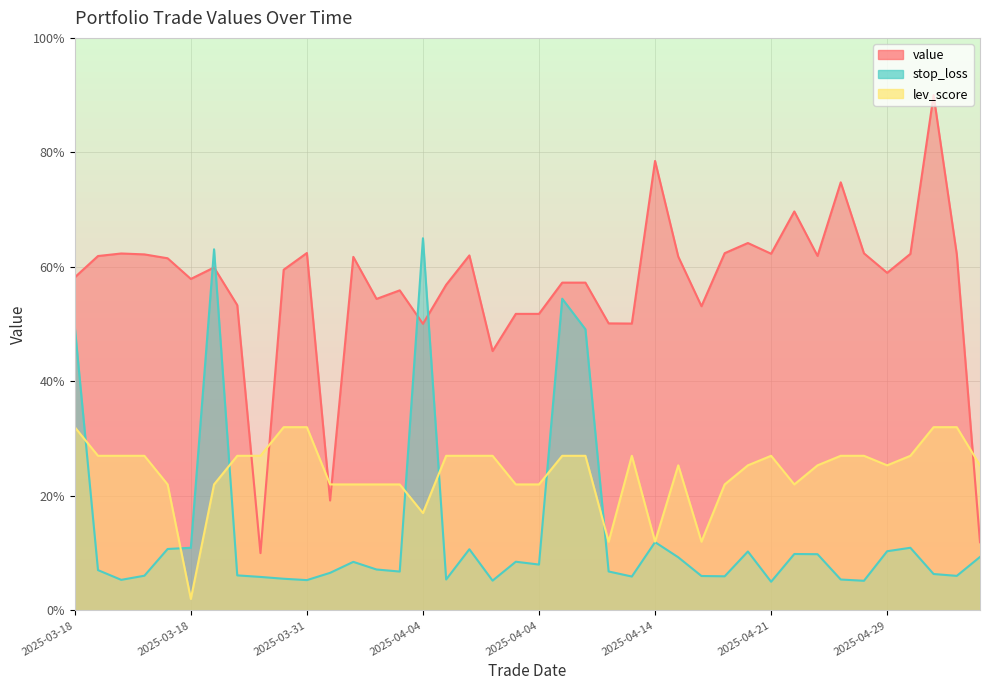

Rank the series by their maximum value, from highest to lowest.

value, stop_loss, lev_score